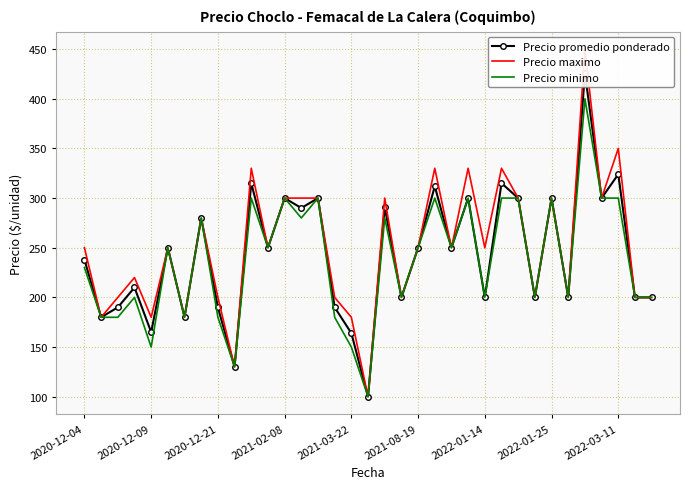

Is it true that Precio minimo equals 202 at 2021-03-22?

False